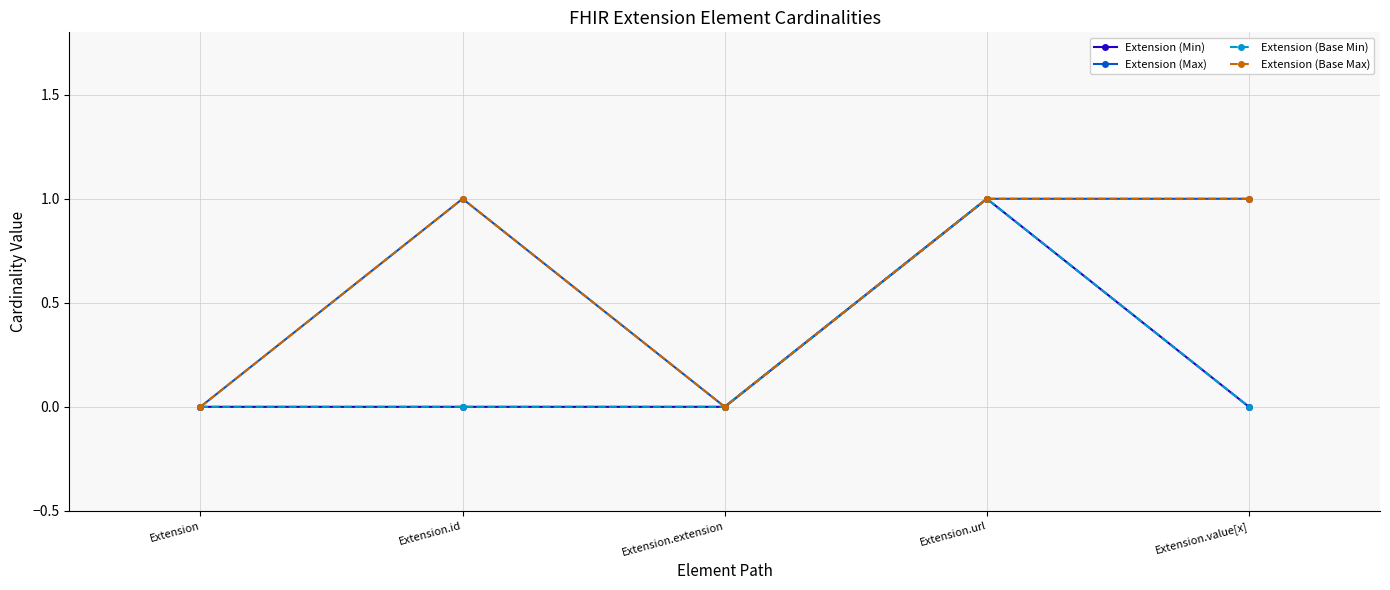

What value does the Extension (Base Min) series have at Extension.url?

1